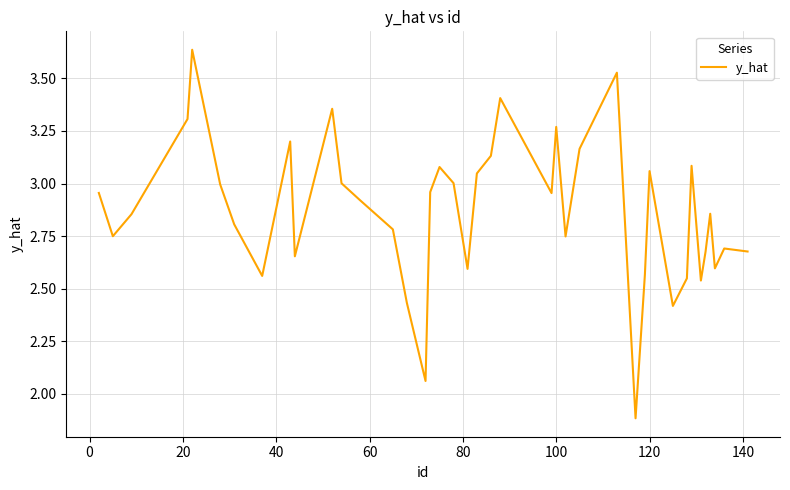

What is the minimum value shown in the chart?

1.9